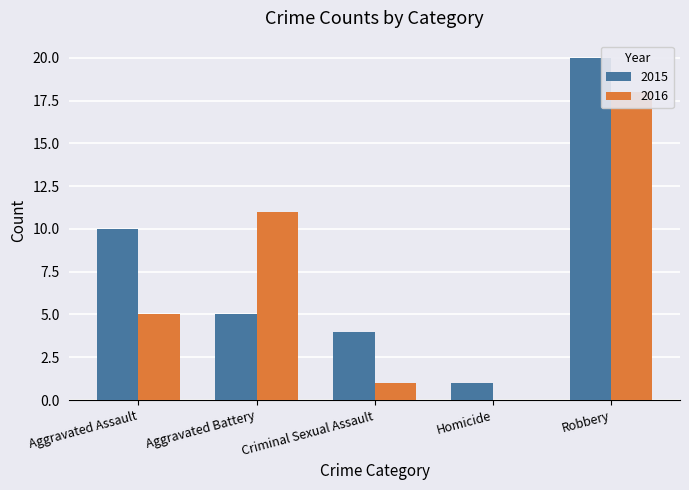

Between Homicide and Criminal Sexual Assault, which is larger?

Criminal Sexual Assault